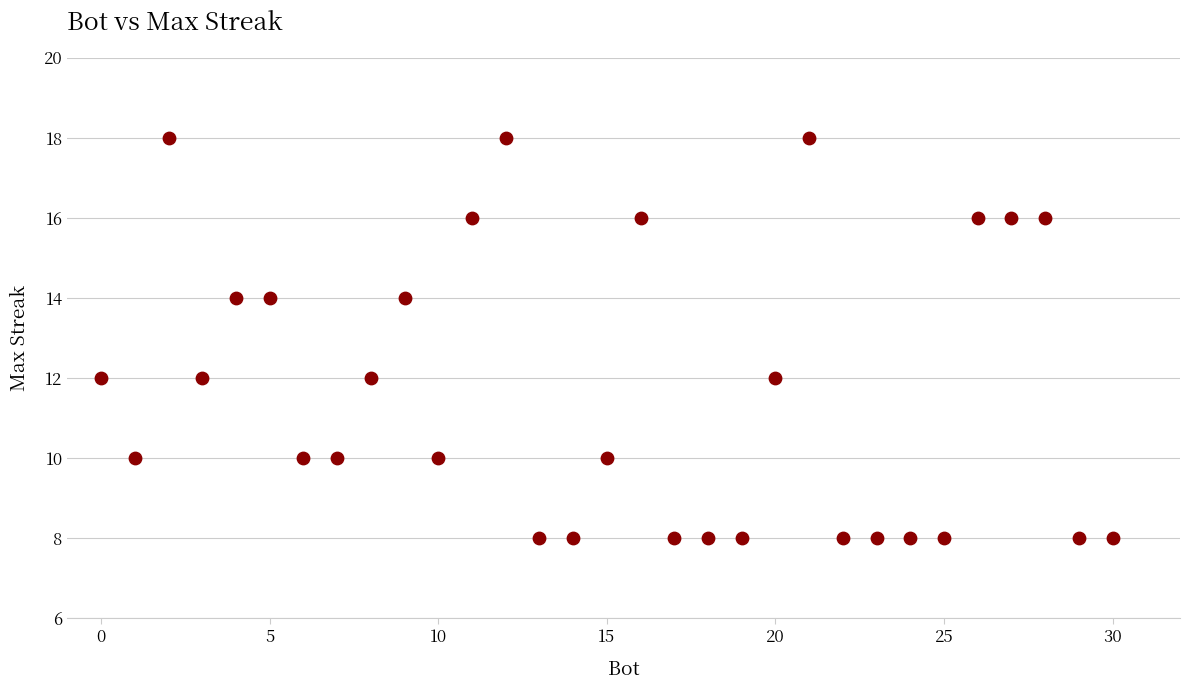

What is the range of X values (max minus min)?

30